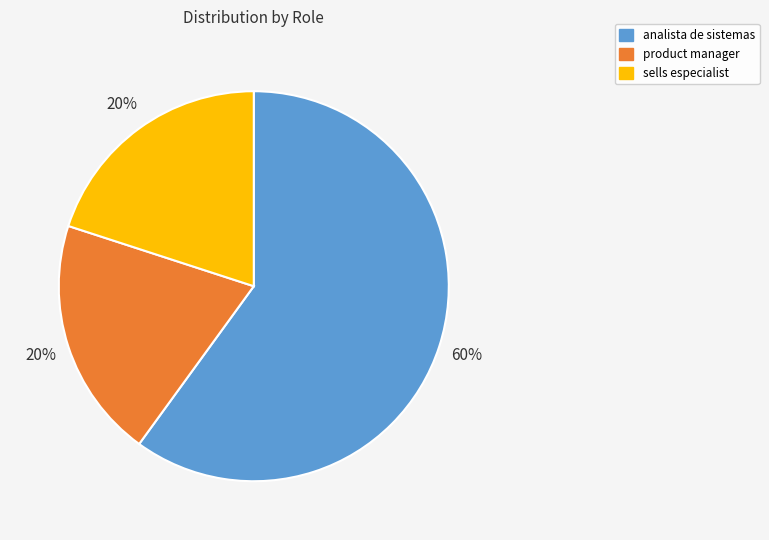

Is it true that sells especialist is 20% of the pie?

True